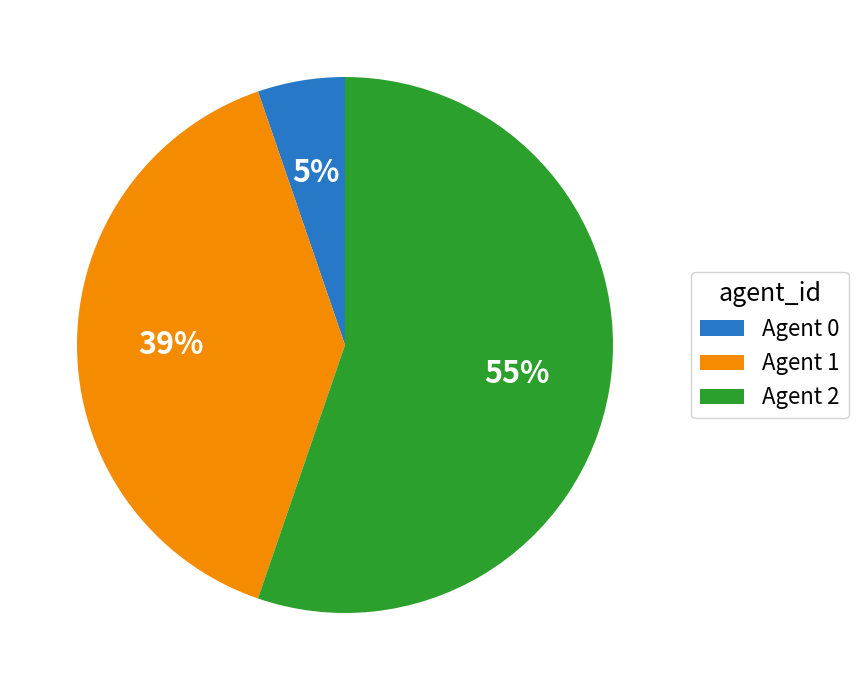

Do Agent 0 and Agent 1 together represent more than half of the pie?

No